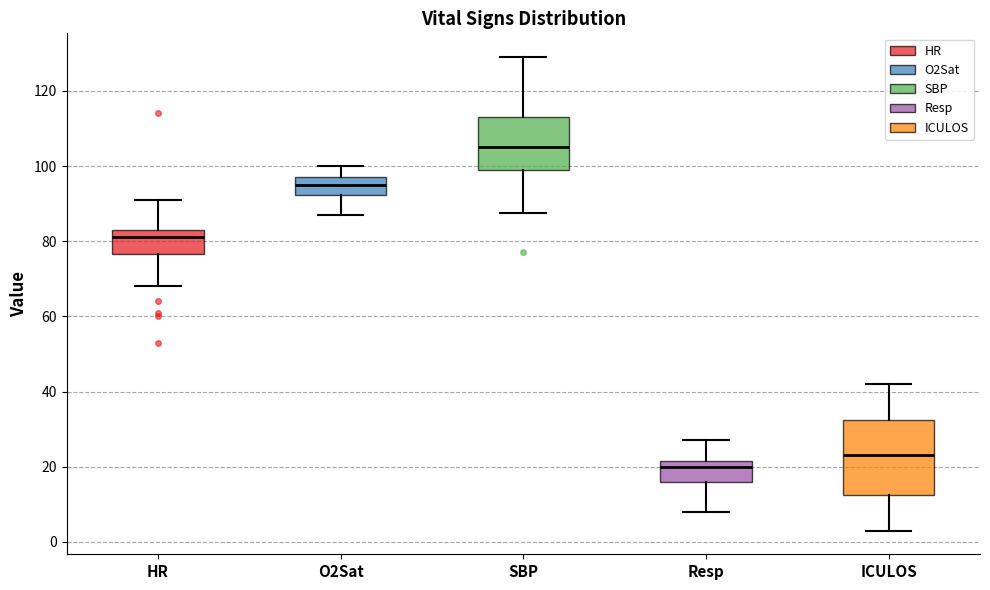

Reading left to right, read every box against the y-axis: the position of its median line, the range the box covers, and the ends of its whiskers. The values are not printed on the chart, so give them approximately, as read against the axis.

HR: median 82, box 76 to 84, whiskers 68 to 92
O2Sat: median 96, box 92 to 98, whiskers 88 to 100
SBP: median 106, box 100 to 114, whiskers 88 to 130
Resp: median 20, box 16 to 22, whiskers 8 to 28
ICULOS: median 24, box 12 to 32, whiskers 4 to 42